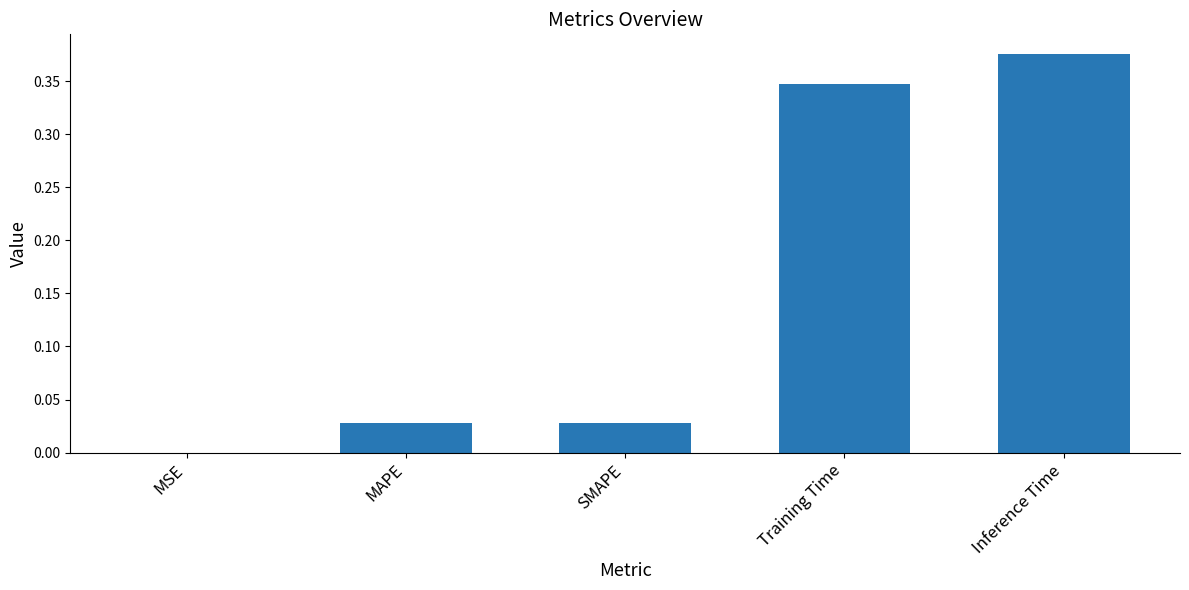

At which label is the value closest to 0?

MSE